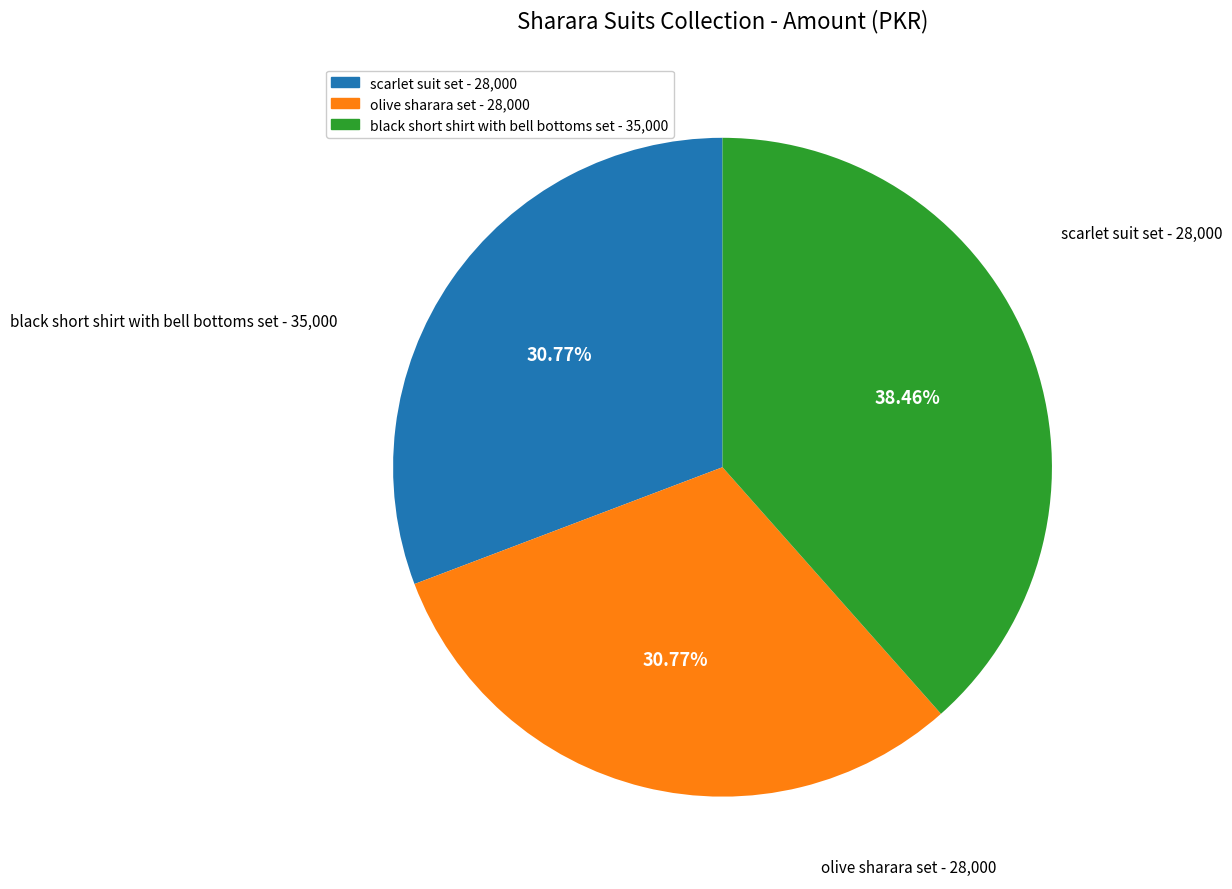

Is there any slice that represents more than half of the pie?

No